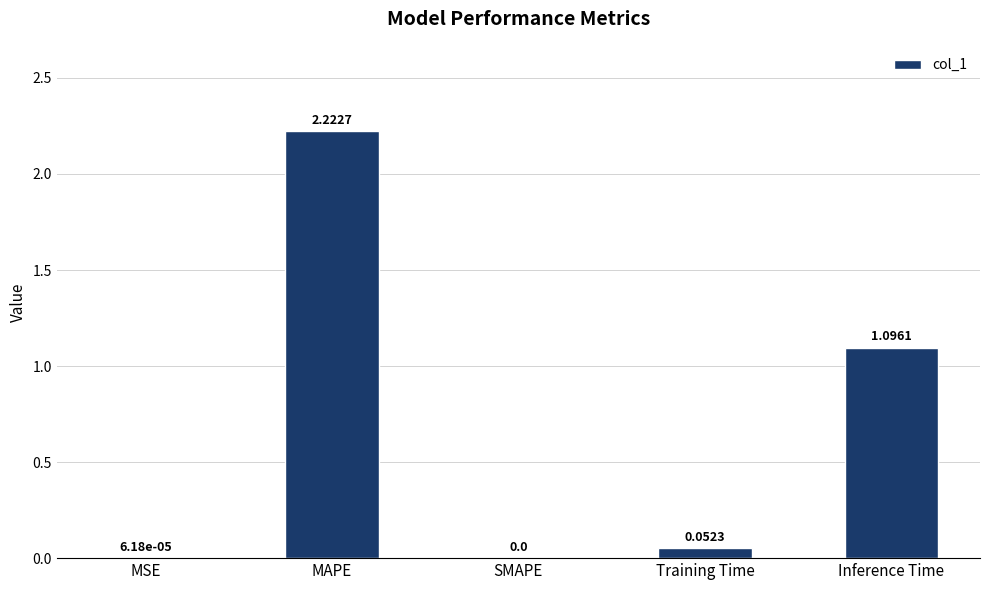

Does the chart contain stacked bars?

No